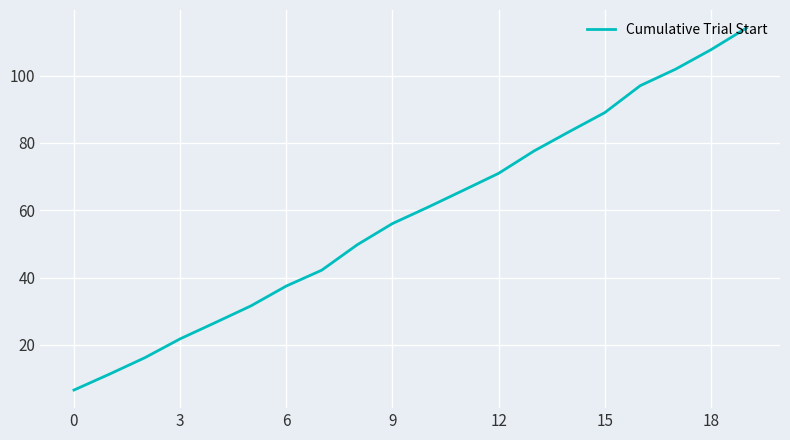

What is the smallest value displayed?

6.6